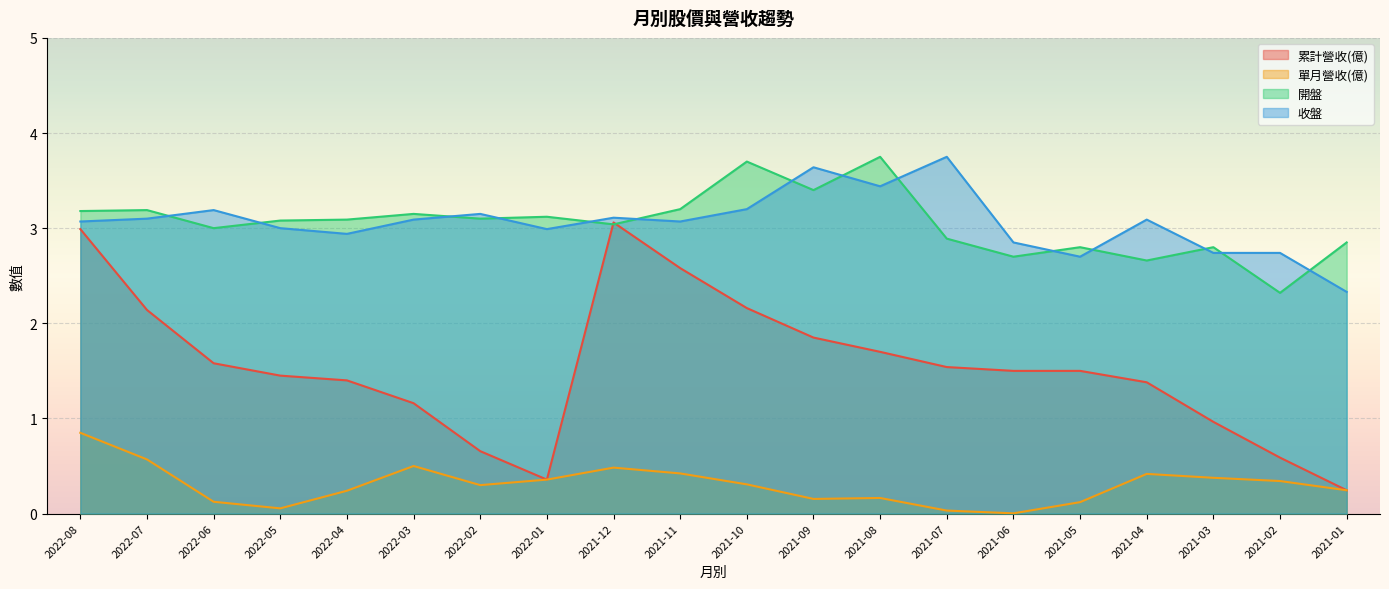

In 收盤, how many points are higher than both neighbors (excluding endpoints)?

6